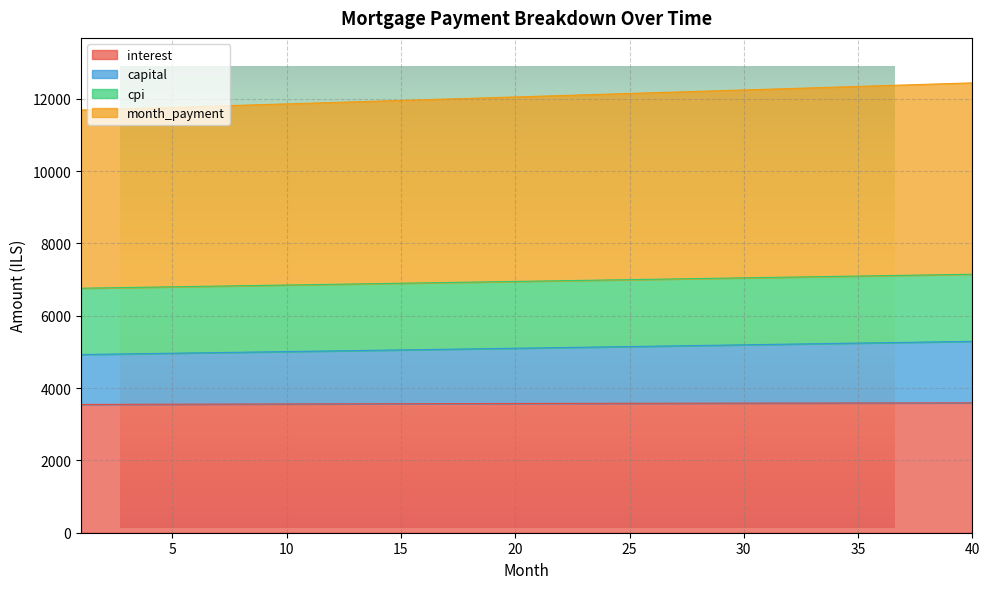

How many lines are shown in the chart?

4